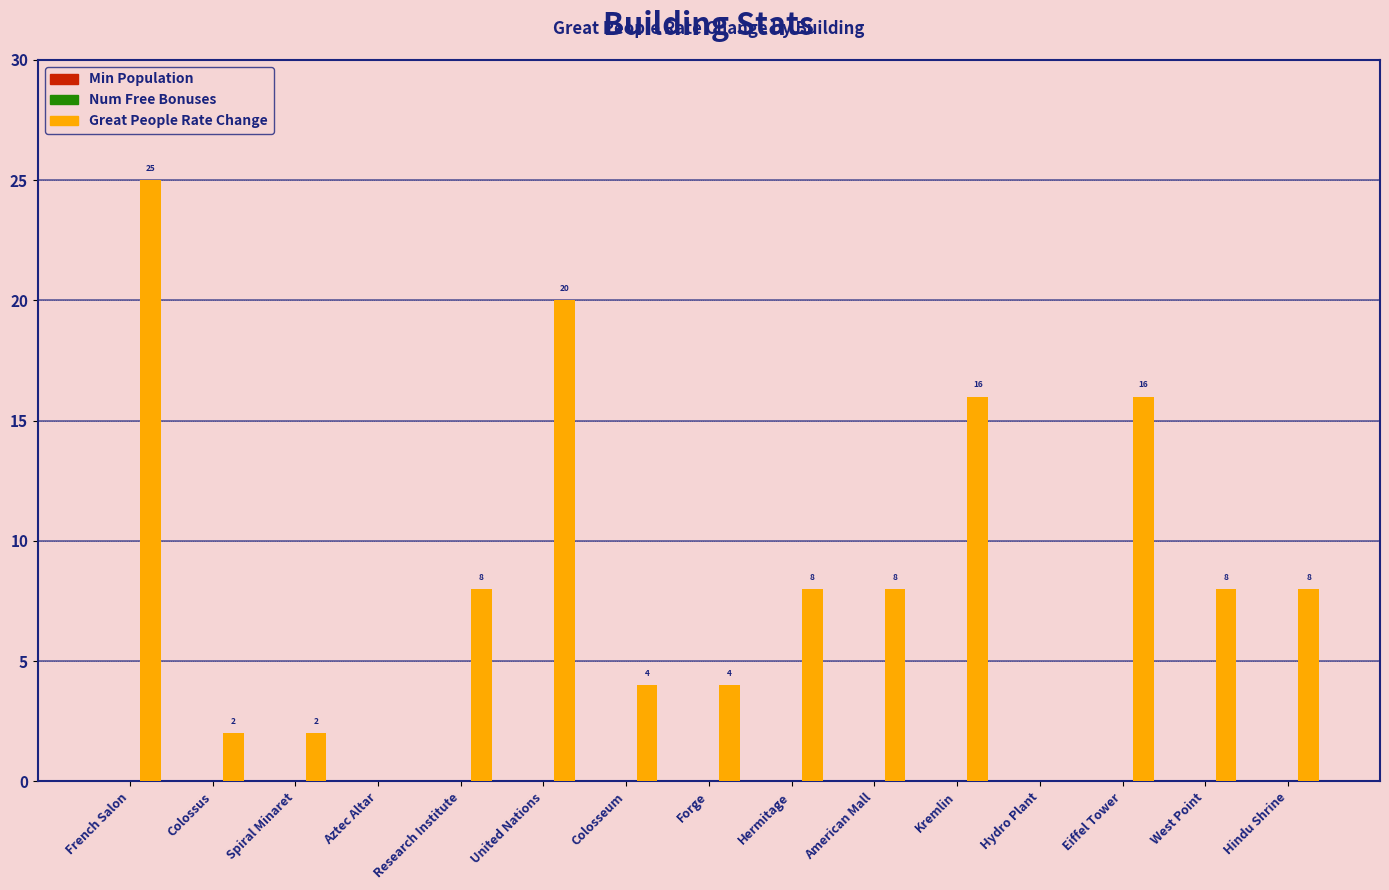

Which has a higher value, French Salon or American Mall?

French Salon